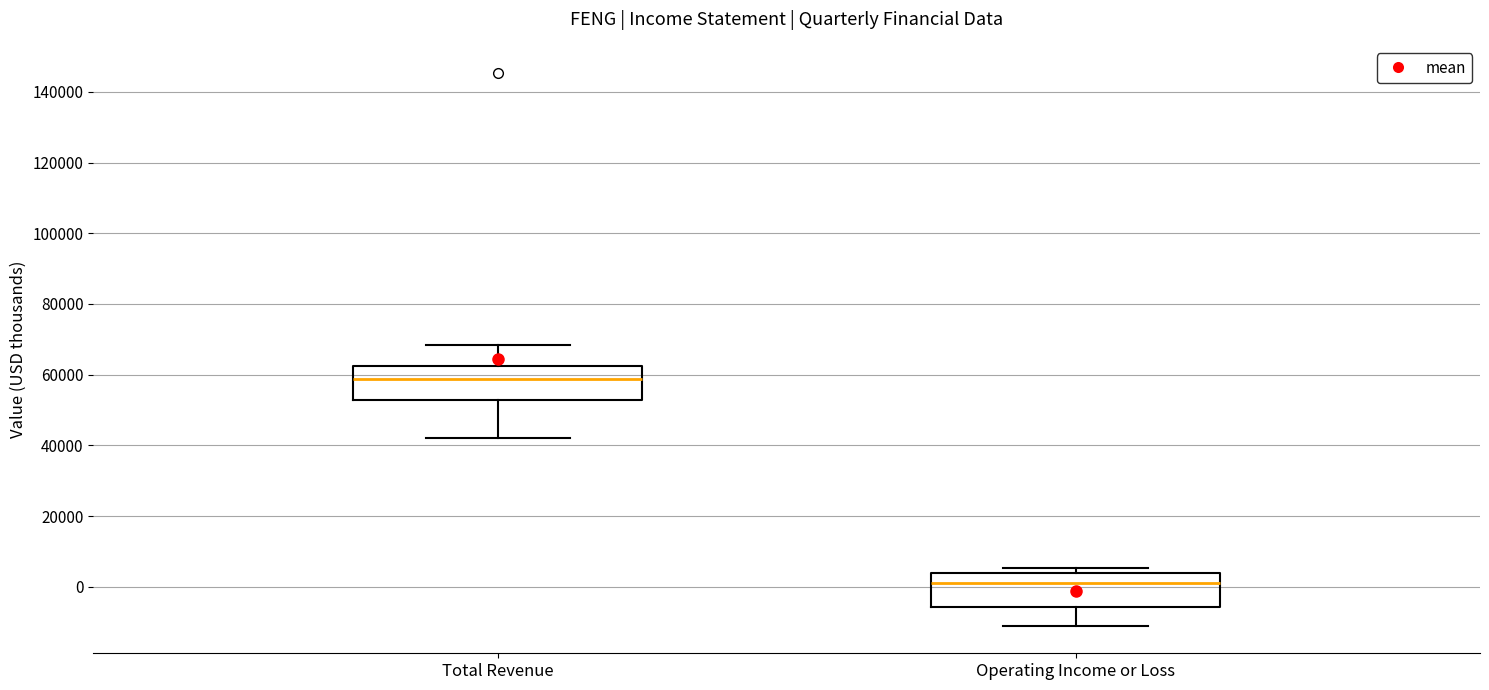

Reading left to right, transcribe this box plot: for each box, give where its median line is, the range the box spans, and where its two whiskers end, as read against the y-axis. The values are not printed on the chart, so give them approximately, as read against the axis.

Total Revenue: median 58000, box 52000 to 62000, whiskers 42000 to 68000
Operating Income or Loss: median 2000, box -6000 to 4000, whiskers -10000 to 6000